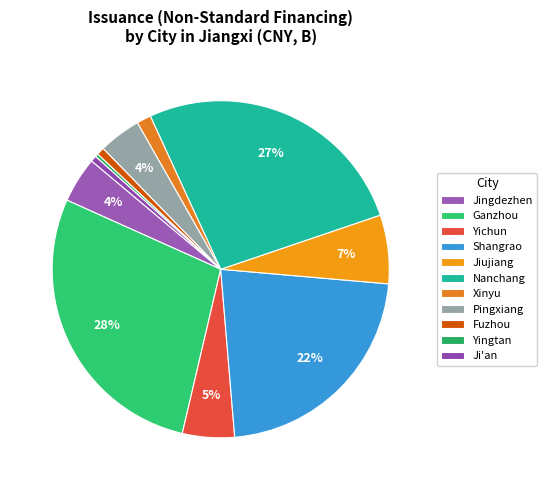

To the nearest percent, what is the average slice percentage?

9%